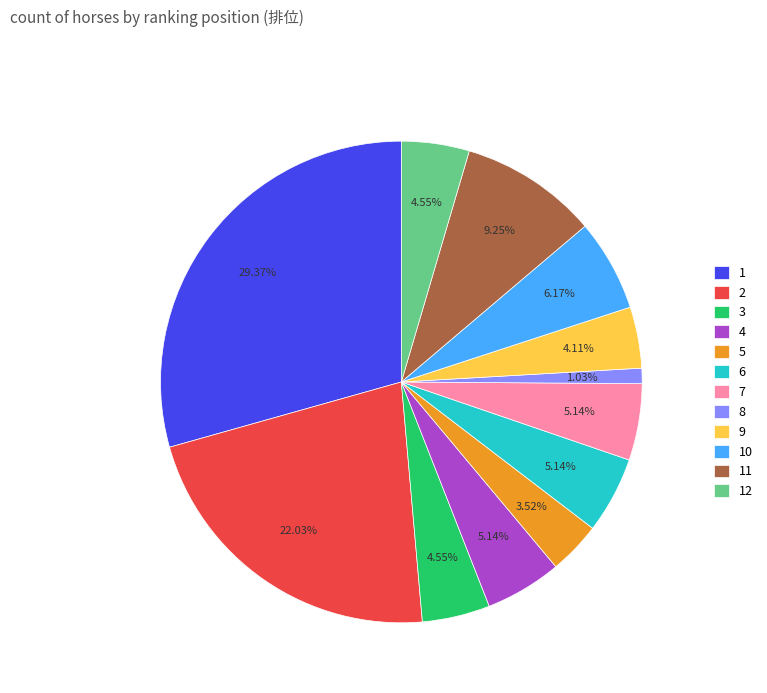

To the nearest percent, what is the combined percentage of 5 and 8?

5%